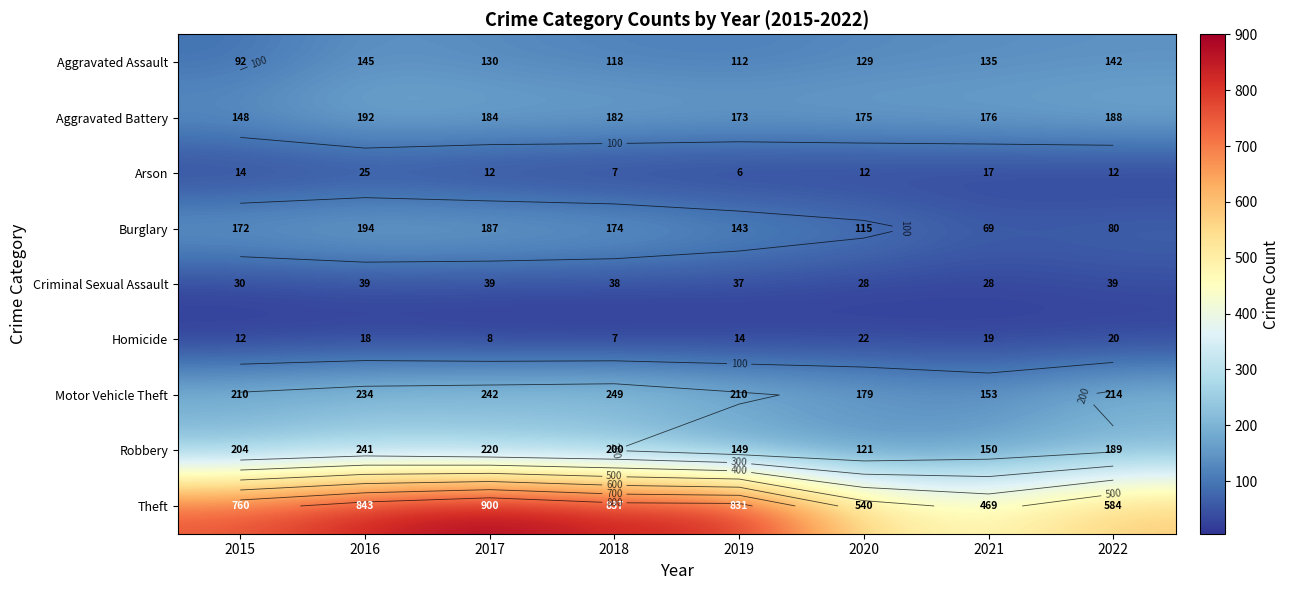

At which label does Motor Vehicle Theft first exceed 214?

2016